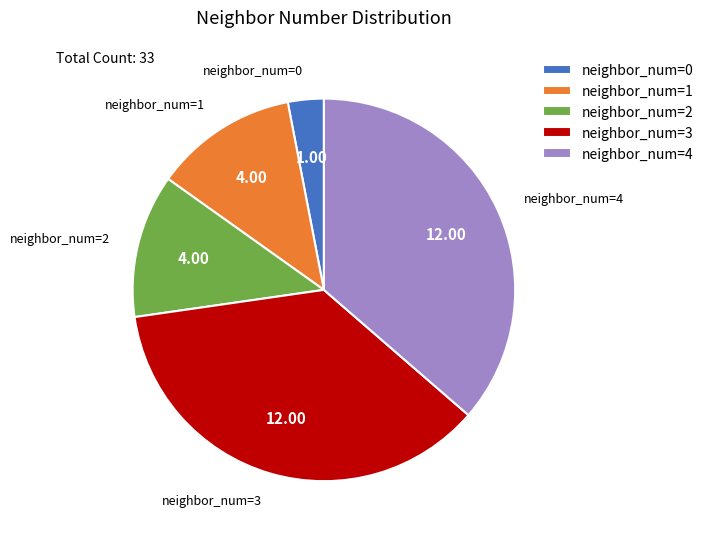

Combined, do neighbor_num=2 and neighbor_num=0 account for over 50%?

No